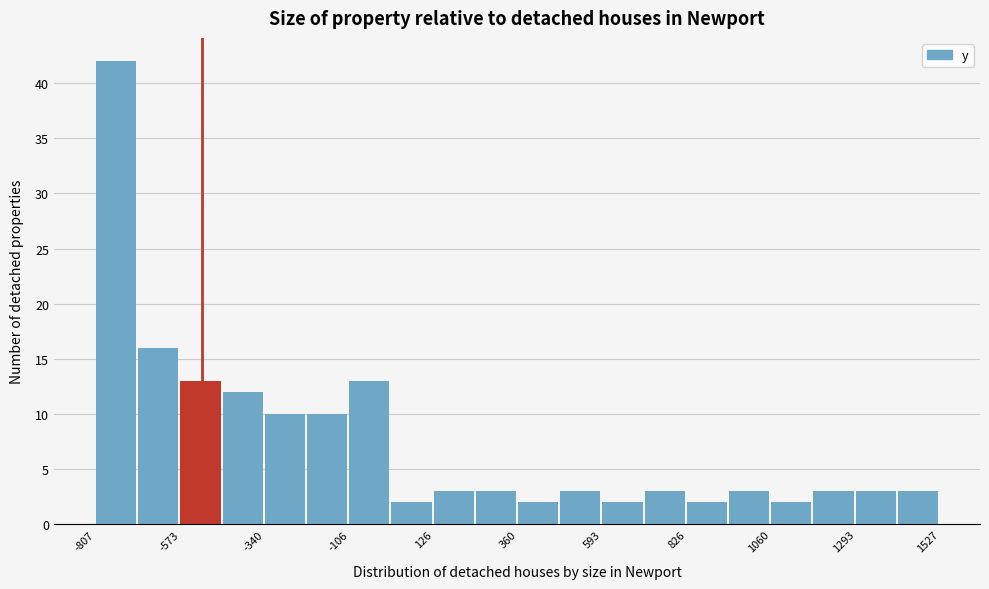

Around what value on the x-axis is the tallest bar? Give the approximate position of its centre, as read against the axis.

-750